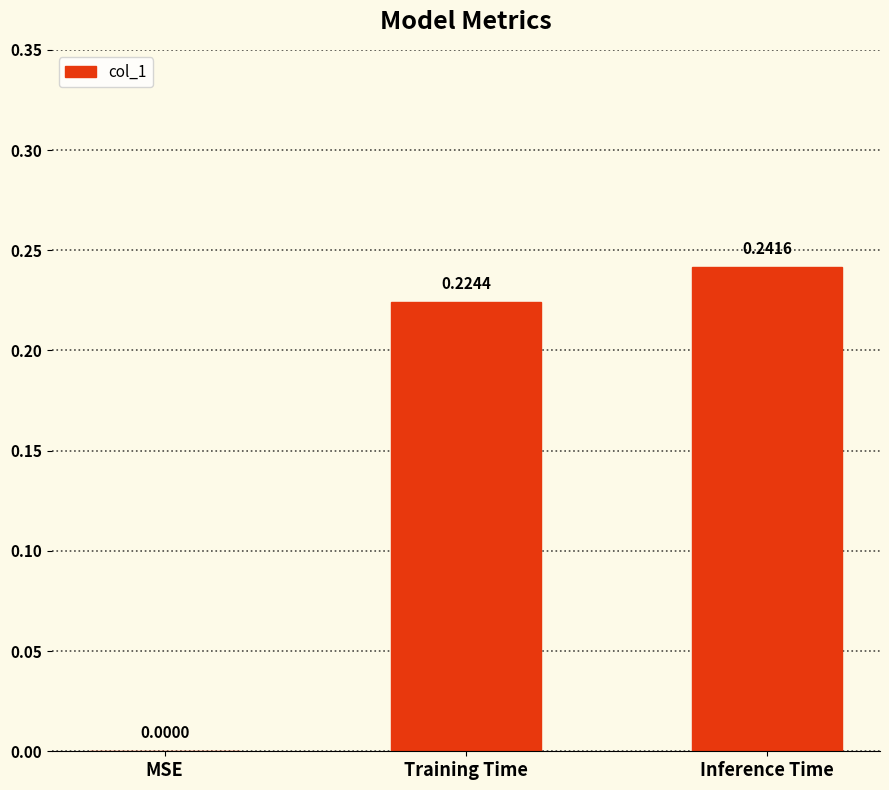

Between Training Time and MSE, which is larger?

Training Time